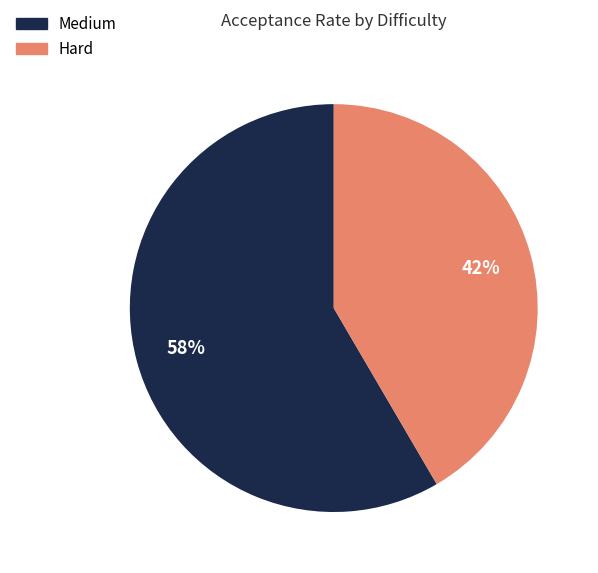

To the nearest percent, what is the average slice percentage?

50%